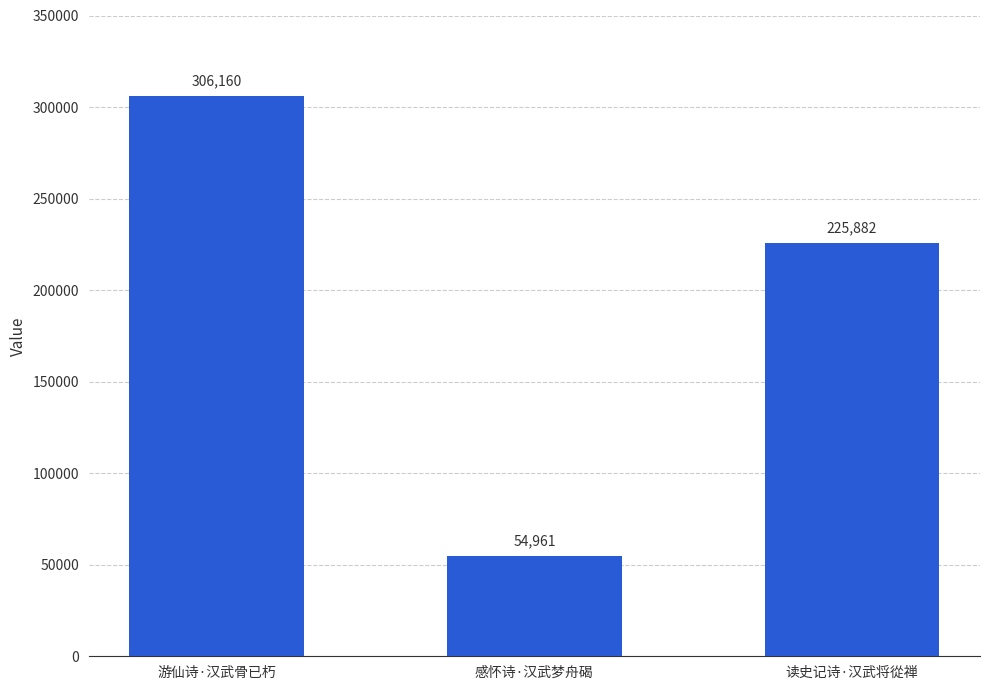

What is the greatest value displayed?

306160